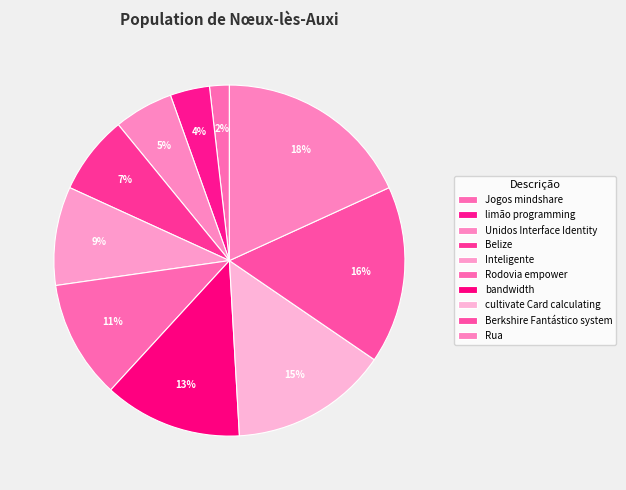

Rank the categories by value from highest to lowest.

Rua, Berkshire Fantástico system, cultivate Card calculating, bandwidth, Rodovia empower, Inteligente, Belize, Unidos Interface Identity, limão programming, Jogos mindshare